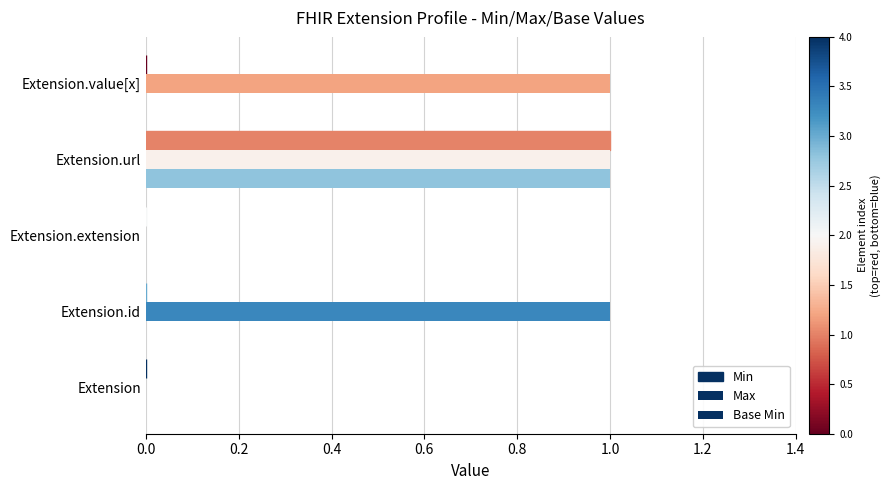

Count the Min values in the range 0 to 1.

5